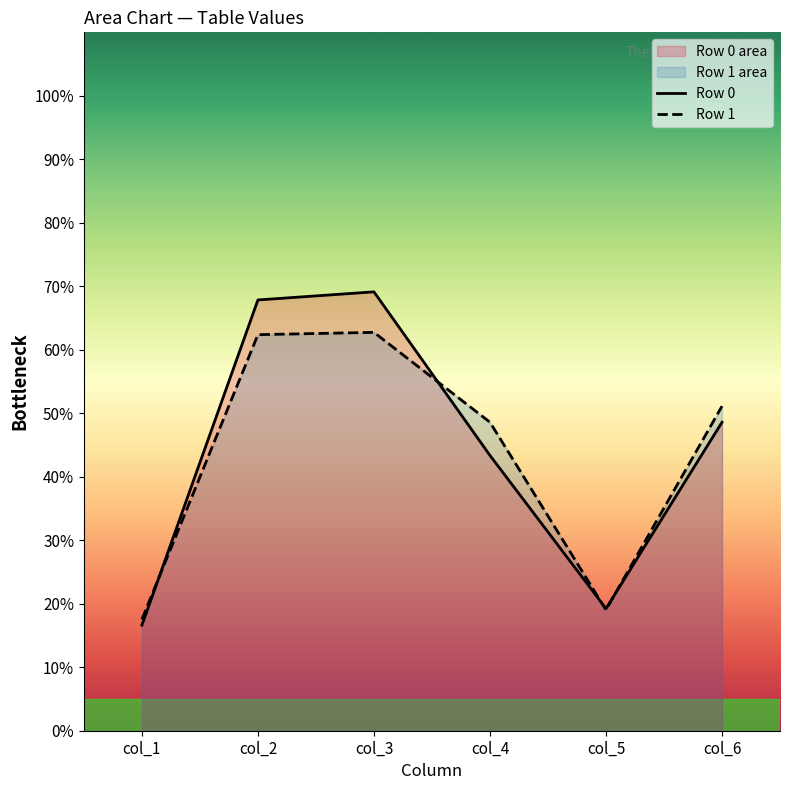

Reading left to right, what are all the values shown in this chart?

col_1: 16.6	17.5
col_2: 67.8	62.4
col_3: 69.1	62.7
col_4: 43.4	48.6
col_5: 19.2	19.0
col_6: 48.6	51.1